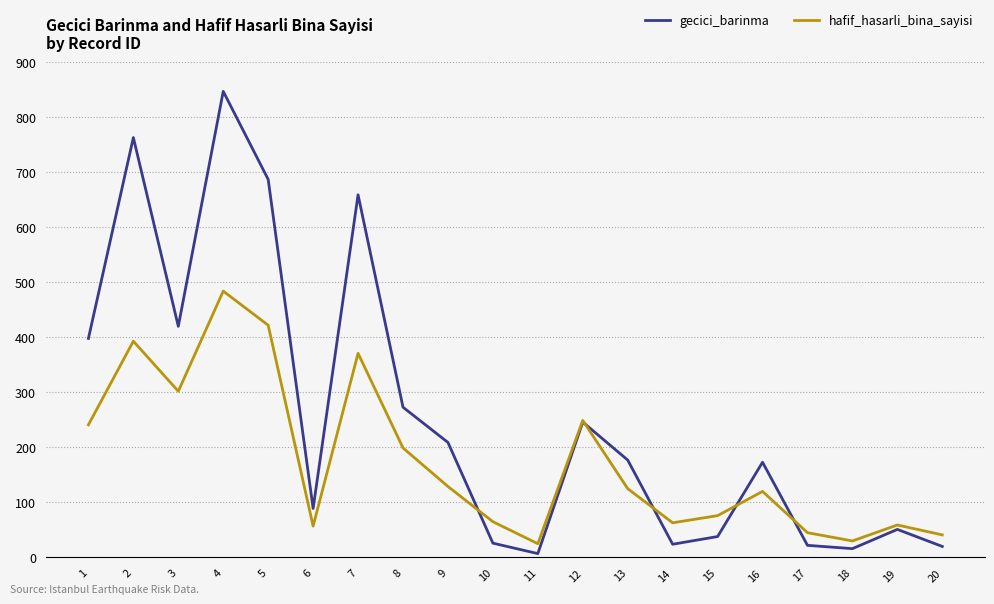

List the series in order of their overall mean, lowest first.

hafif_hasarli_bina_sayisi, gecici_barinma